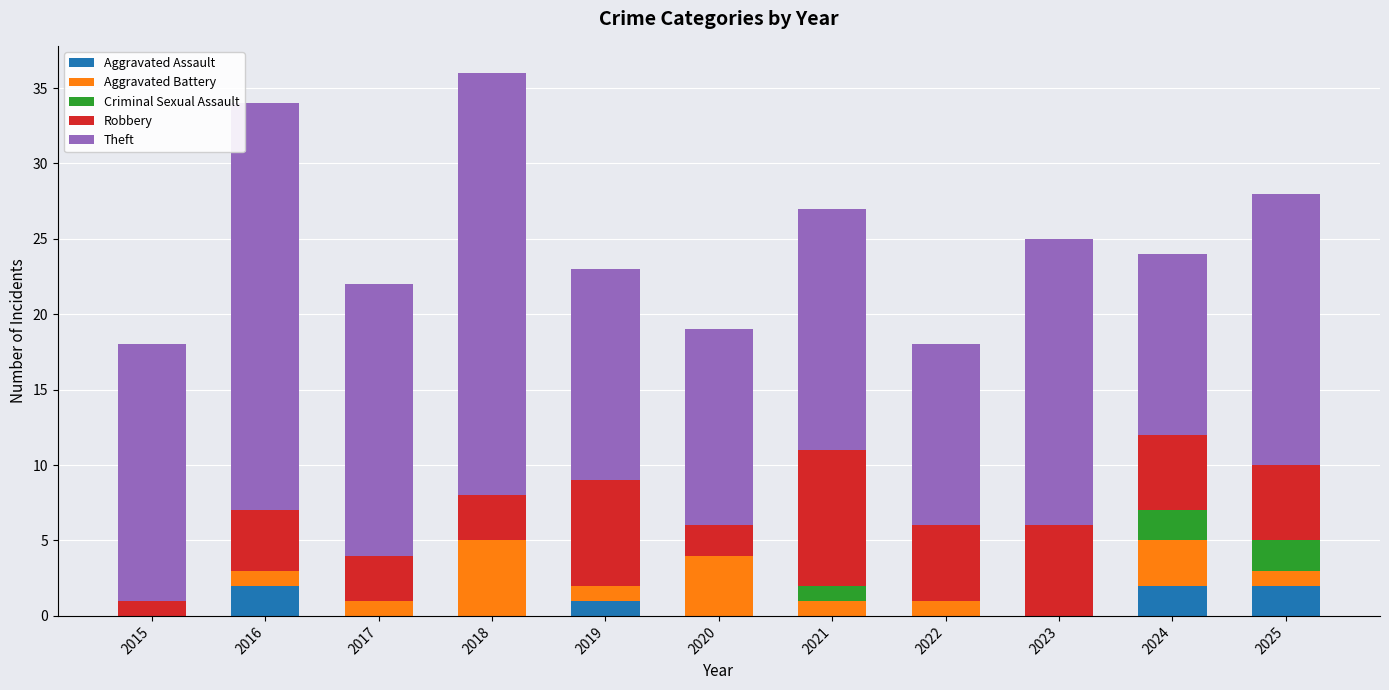

What is the total value across all series at 2016?

34